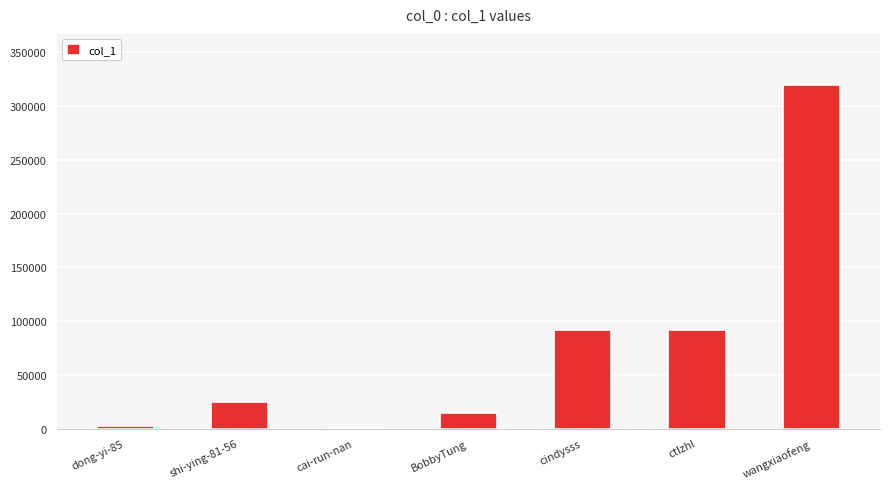

What is the change in value from shi-ying-81-56 to cindysss?

+67406